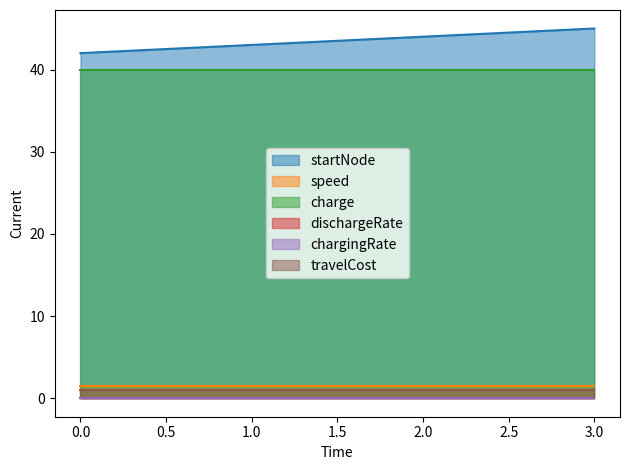

At how many categories does at least one series exceed 0?

4